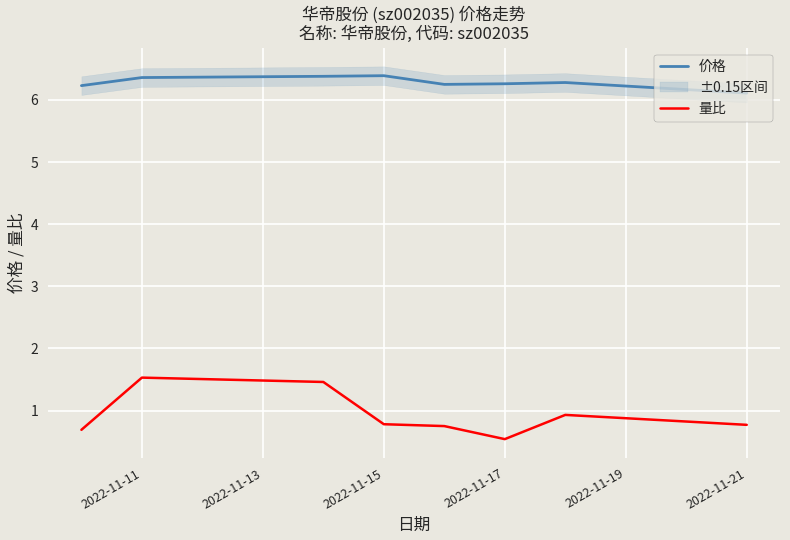

True or false: 价格 has a value of 8.0 at 2022-11-21.

False